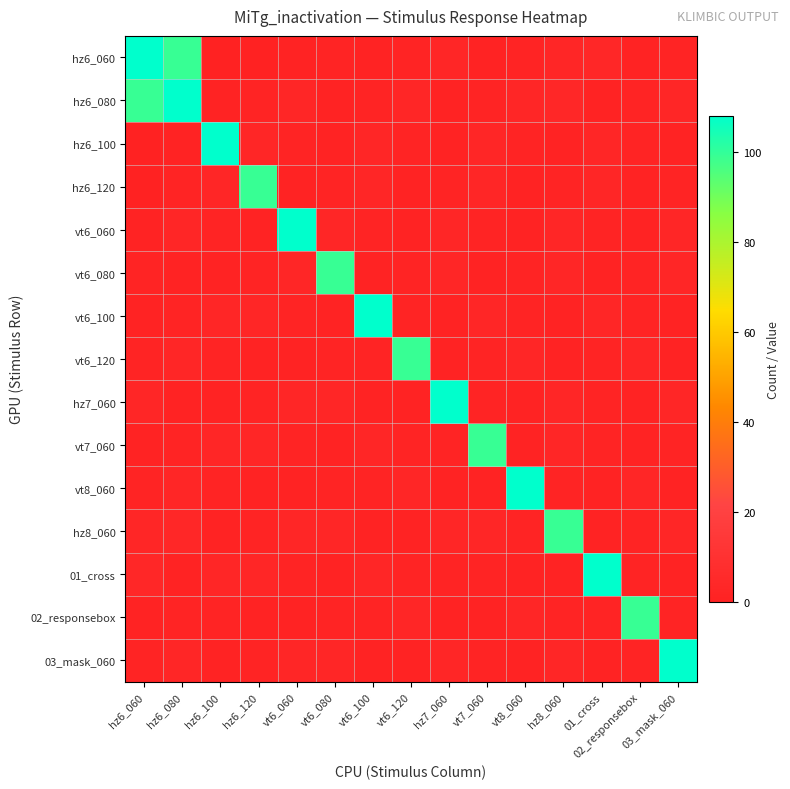

Which series has the largest range (max minus min)?

hz6_060